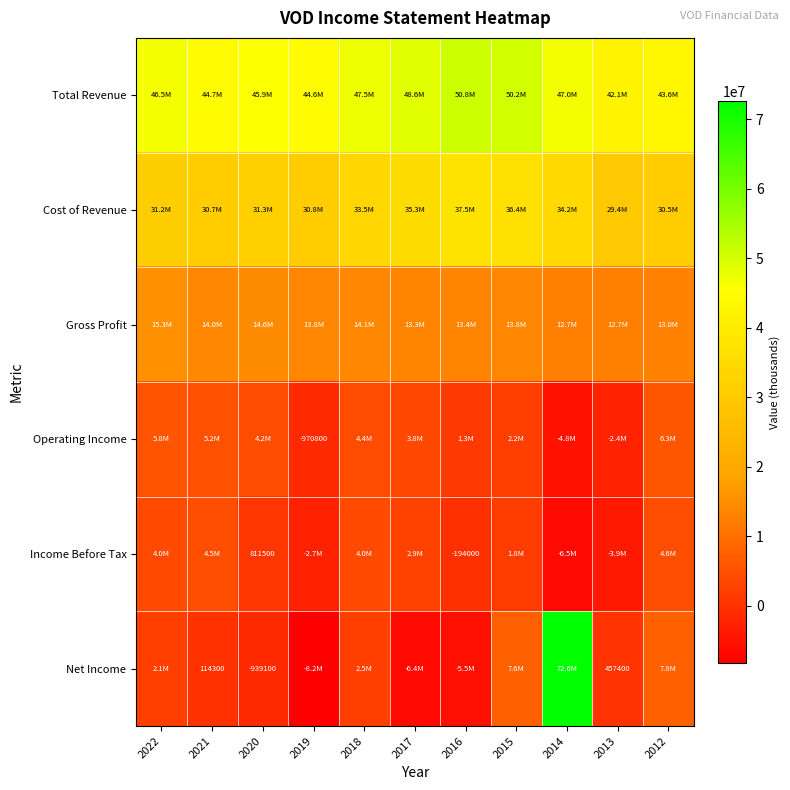

The Net Income series shows -939100 at 2020. True or false?

True